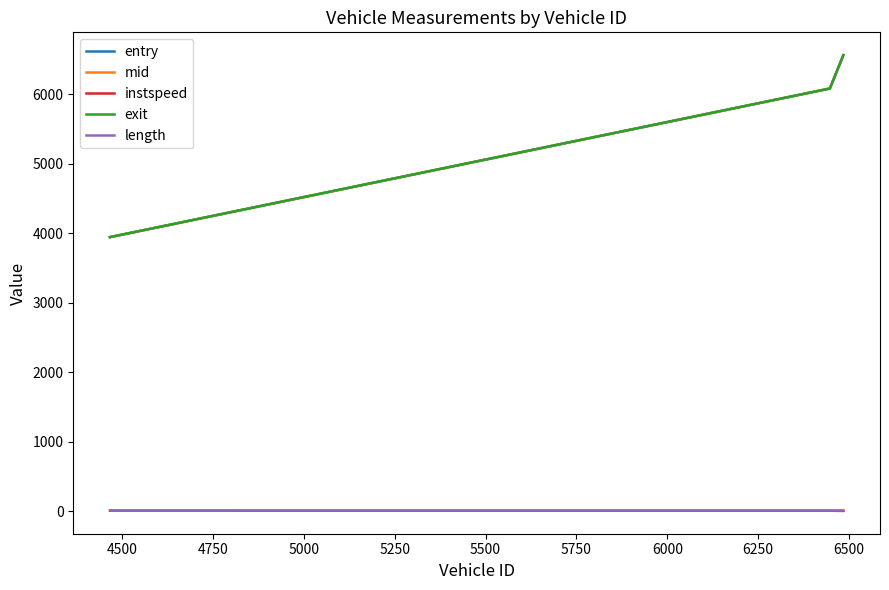

What is the maximum value shown in the chart?

6566.5